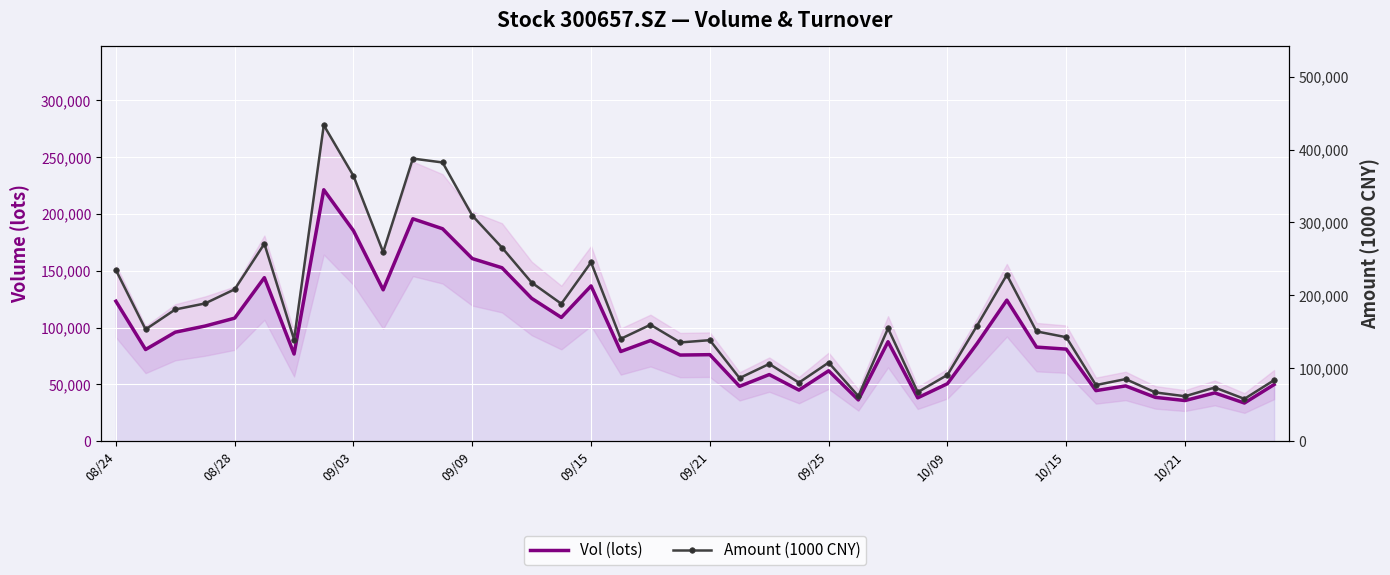

What are all the series names shown in the legend?

Vol (lots), Amount (1000 CNY)